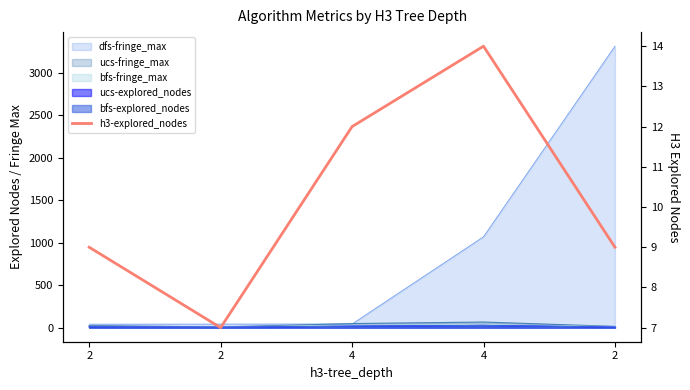

Reading left to right, list all the values displayed in this chart.

9	7	12	14	9